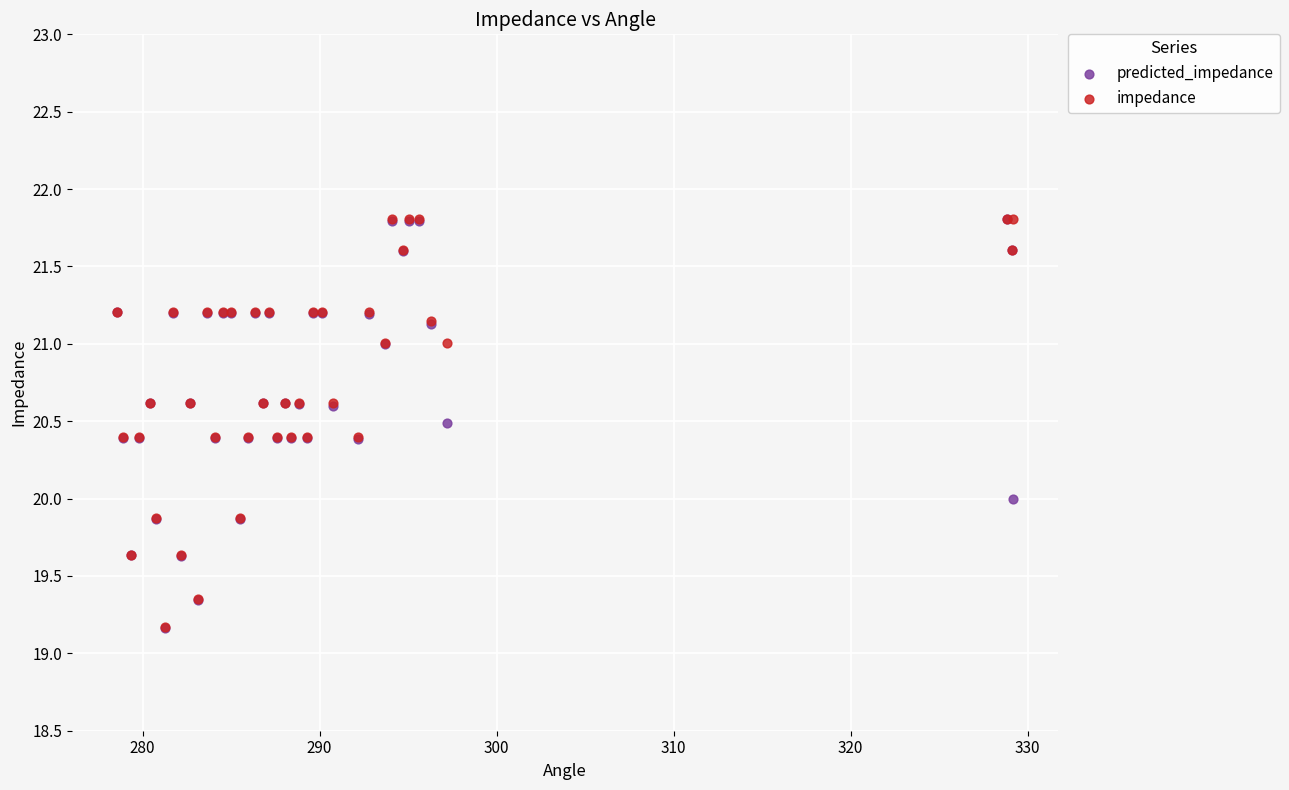

What are all the series names shown in the legend?

predicted_impedance, impedance